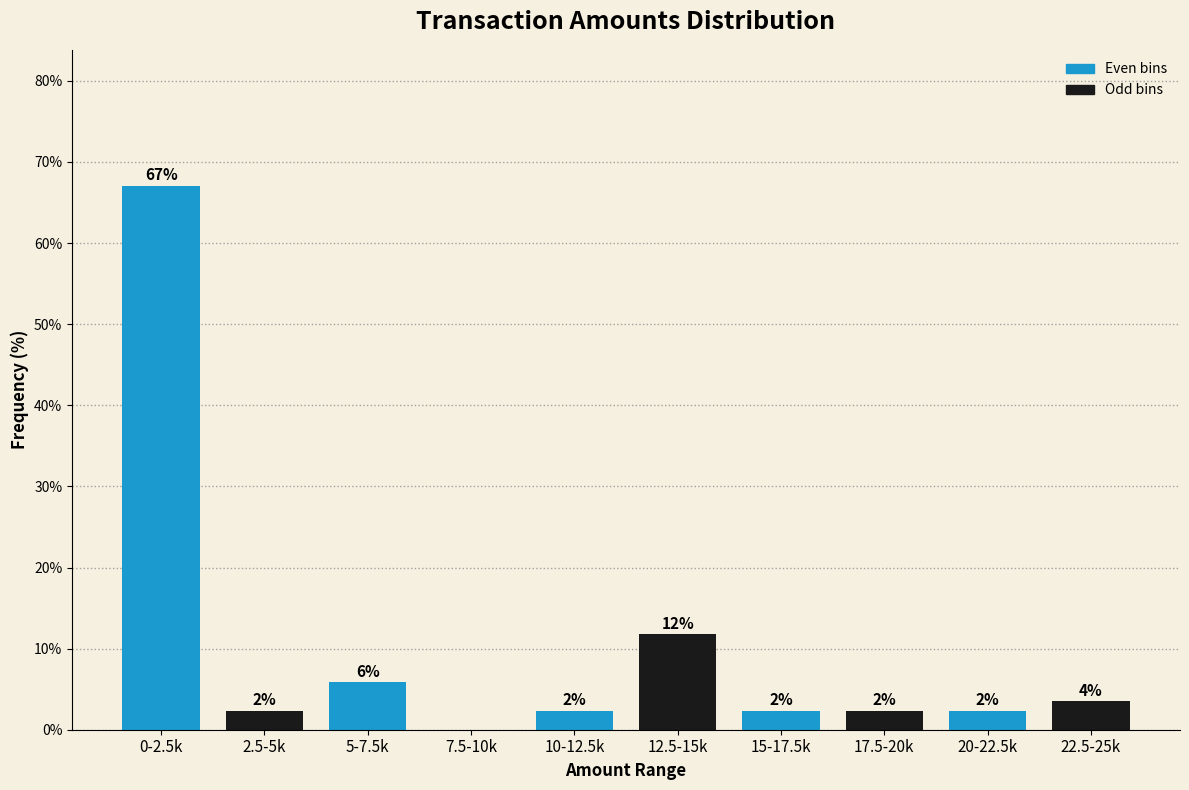

Are the bars horizontal?

No